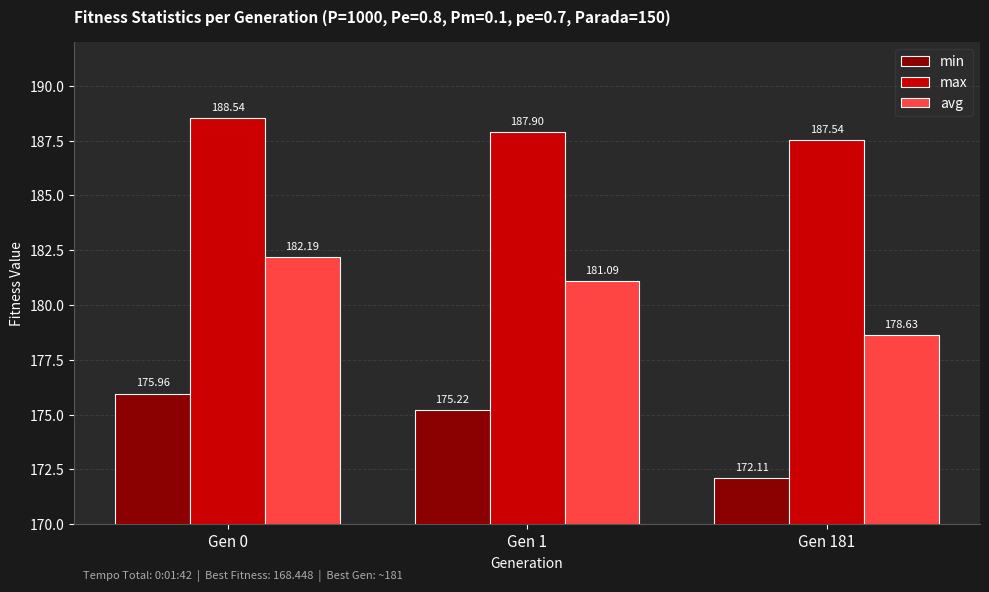

Reading left to right, what are all the values shown in this chart?

min: 176.0	175.2	172.1
max: 188.5	187.9	187.5
avg: 182.2	181.1	178.6